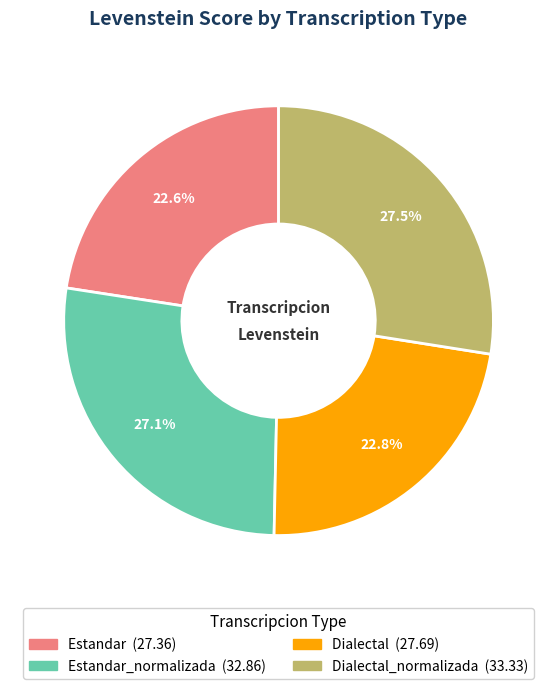

Is there any slice that represents more than half of the pie?

No